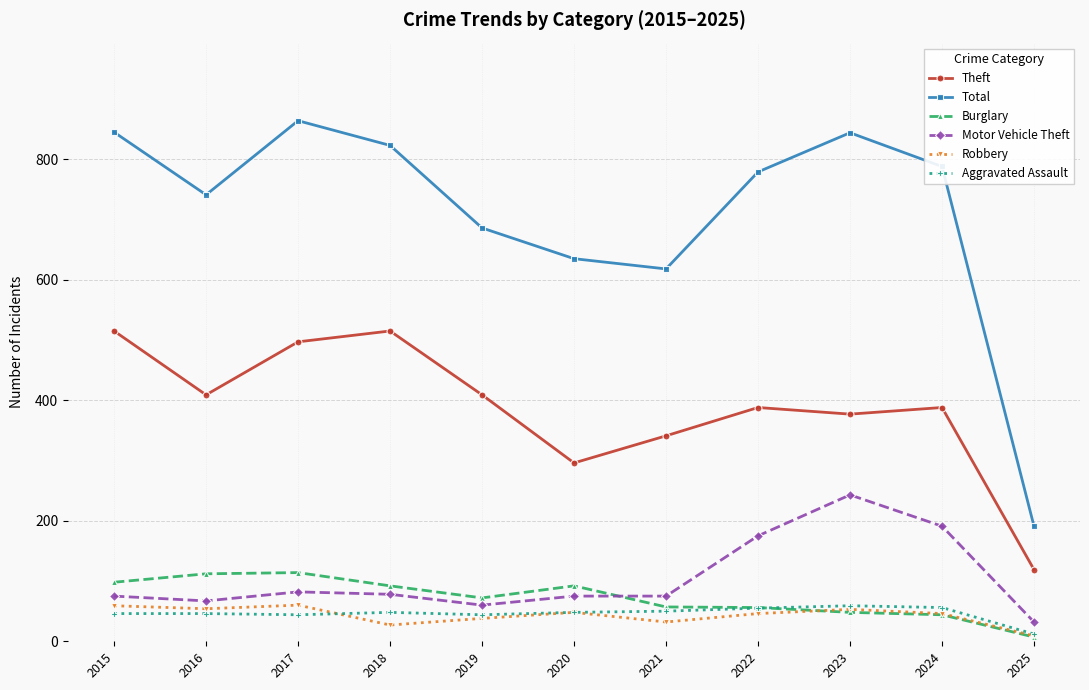

At which category does Theft reach its first local valley?

2016